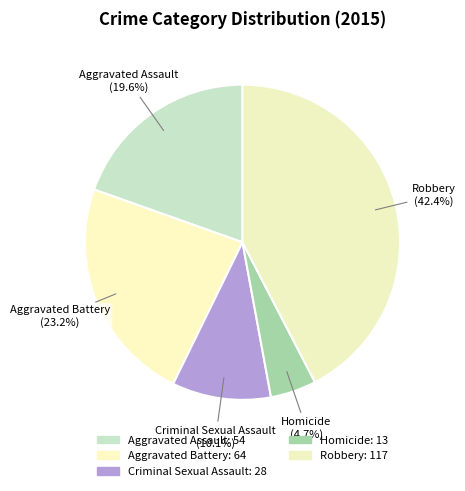

Which slice is the smallest?

Homicide